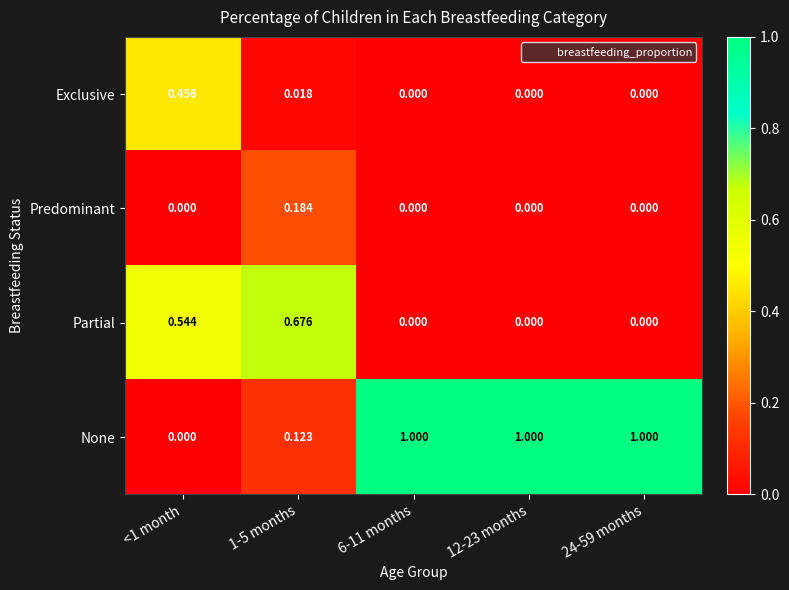

How many series are shown in this chart?

4